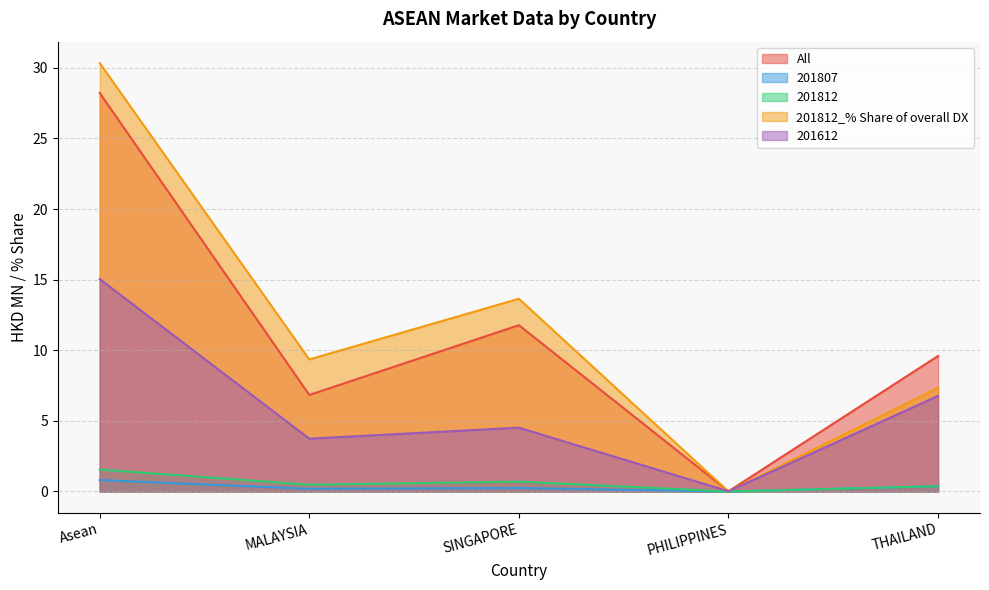

Rank the series at PHILIPPINES from highest to lowest value.

All, 201612, 201807, 201812, 201812_% Share of overall DX